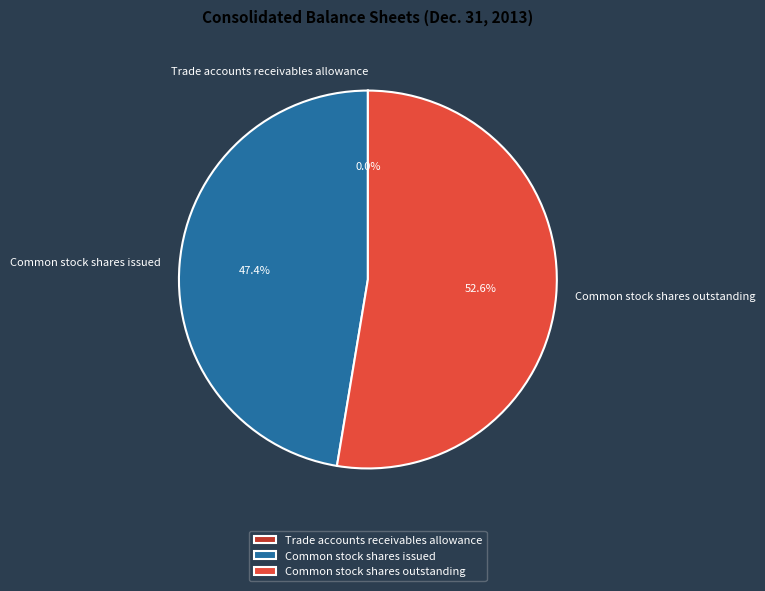

Does Common stock shares issued represent more than half of the total?

No